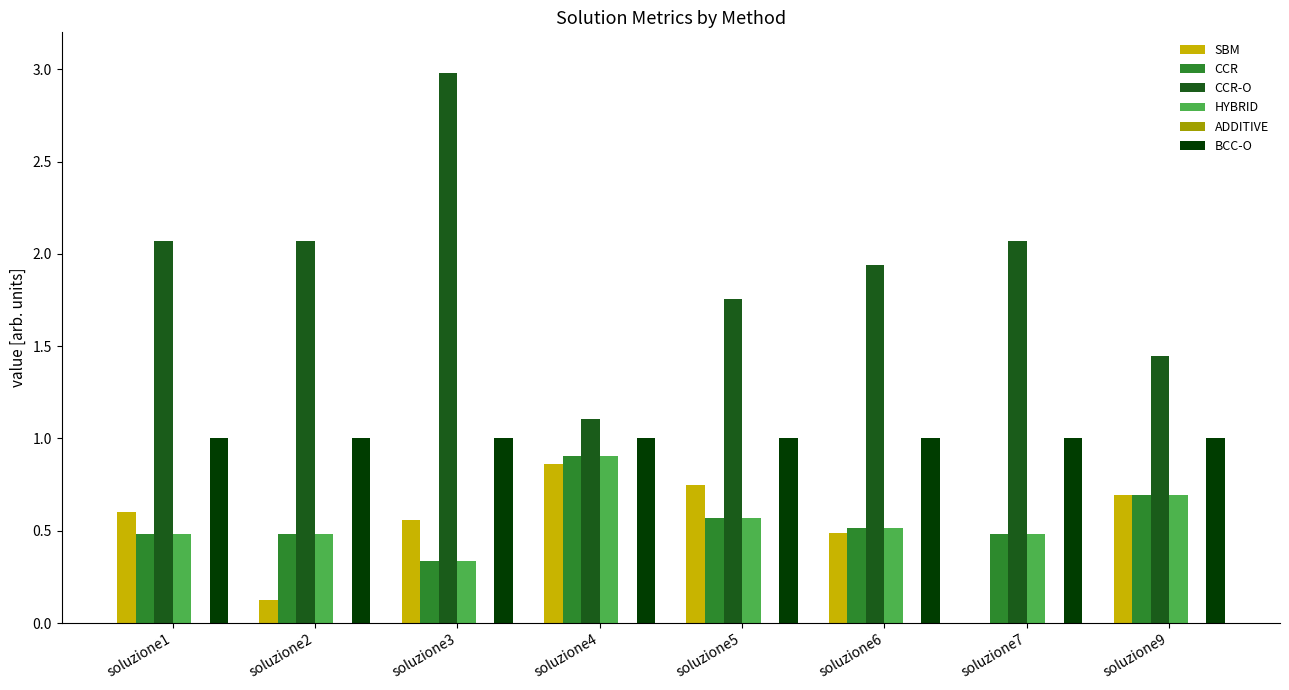

At which category is the sum across all series the highest?

soluzione3